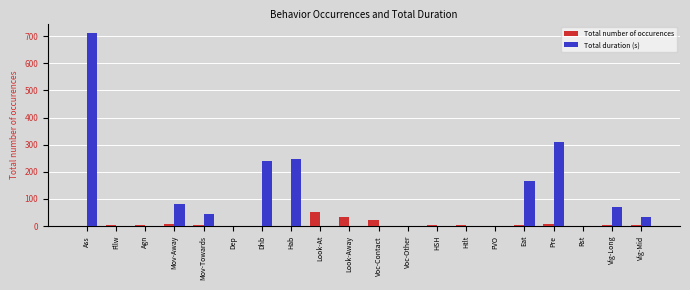

Which series changed the most between Ass and FVO?

Total duration (s)